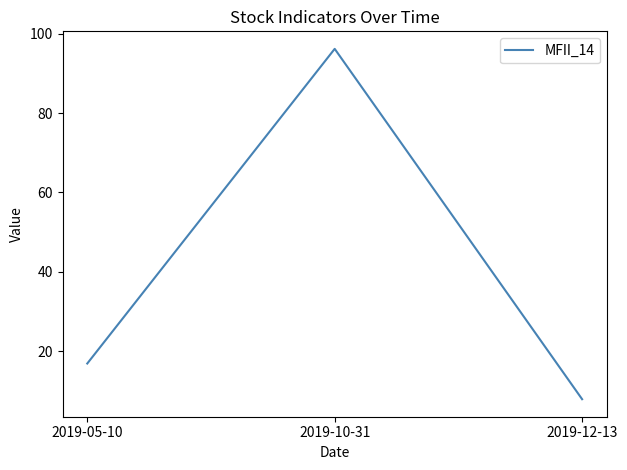

The value at 2019-05-10 is 16.9. True or false?

True